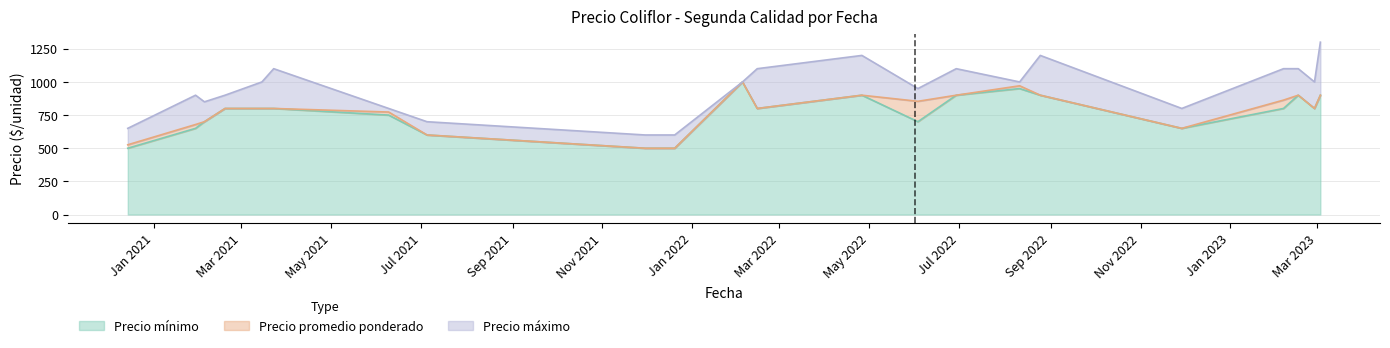

What is the label of the 5th point from the right?

2022-11-29